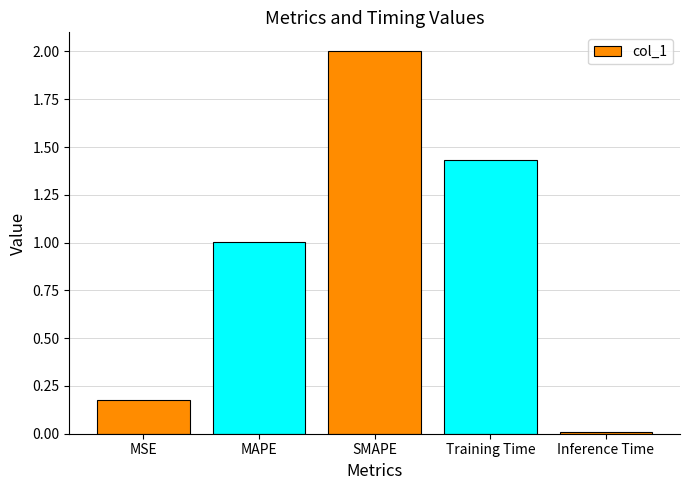

Read the value at SMAPE.

2.0